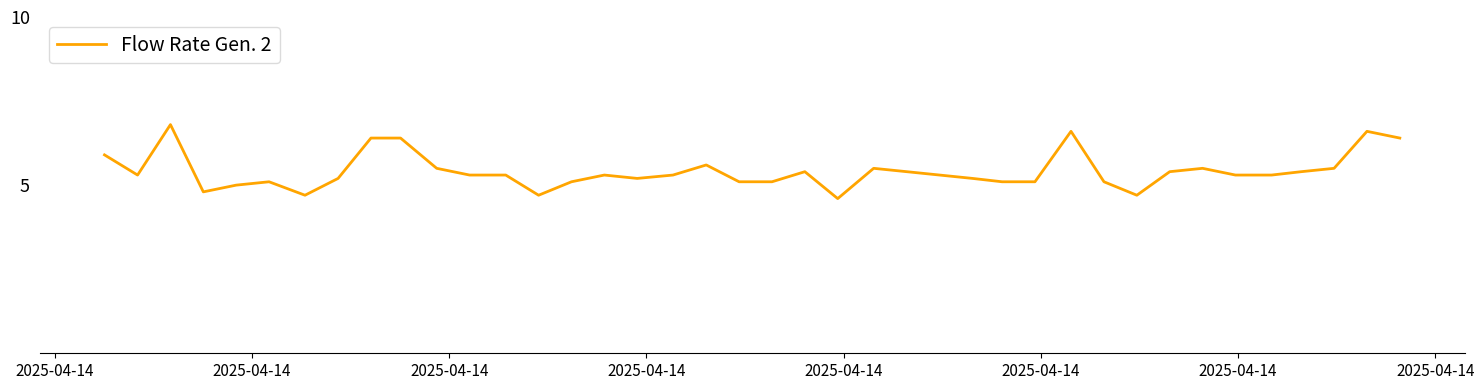

What is the smallest value displayed?

4.6